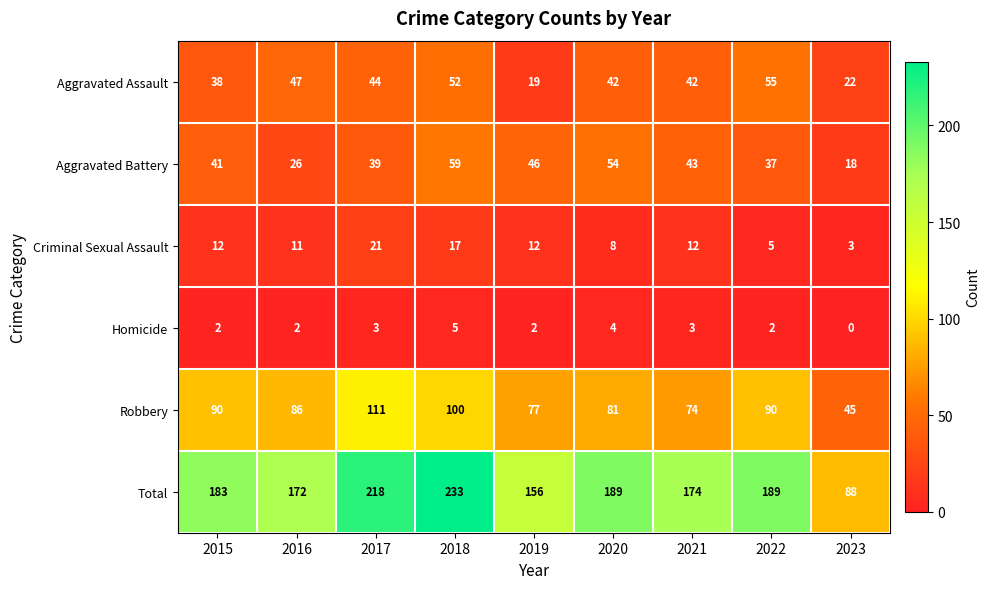

The Aggravated Battery series shows 63 at 2021. True or false?

False